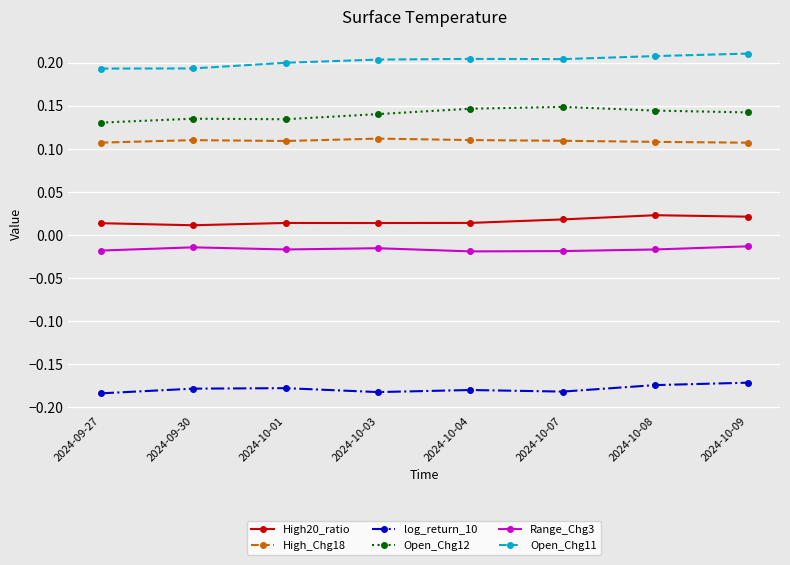

What is the total value across all series at 2024-10-03?

0.3